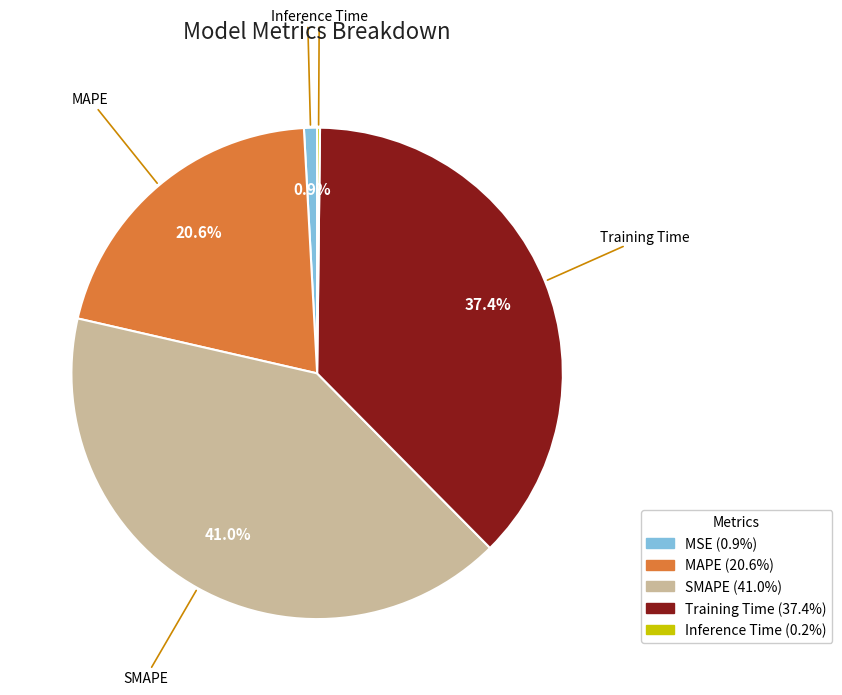

Between MSE and SMAPE, which is larger?

SMAPE